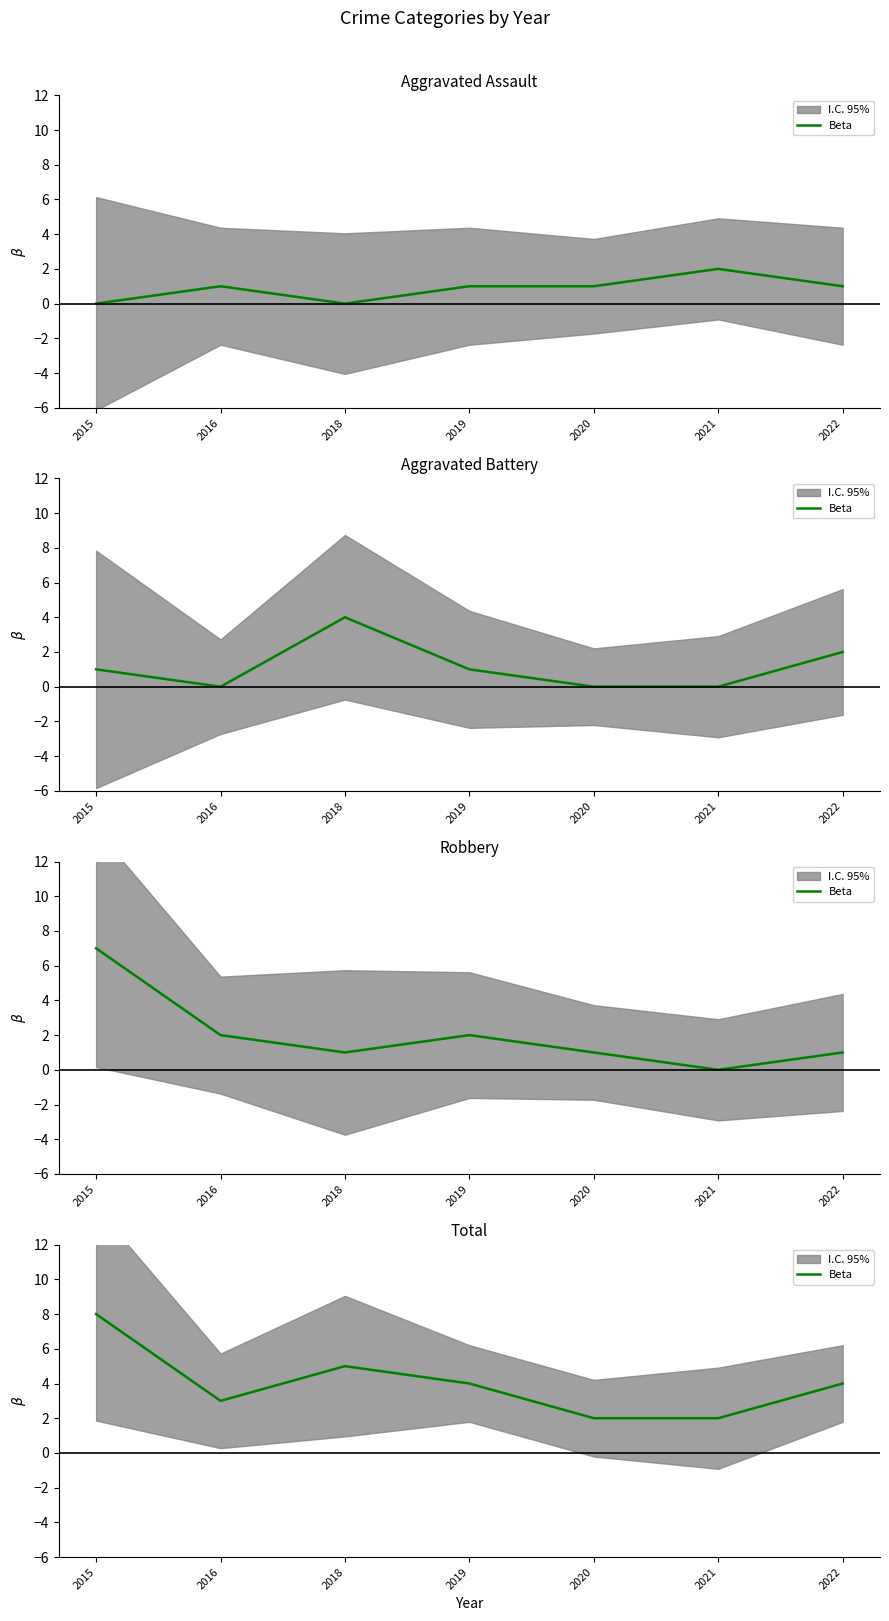

Rank the categories by value from highest to lowest.

2015, 2018, 2019, 2022, 2016, 2020, 2021